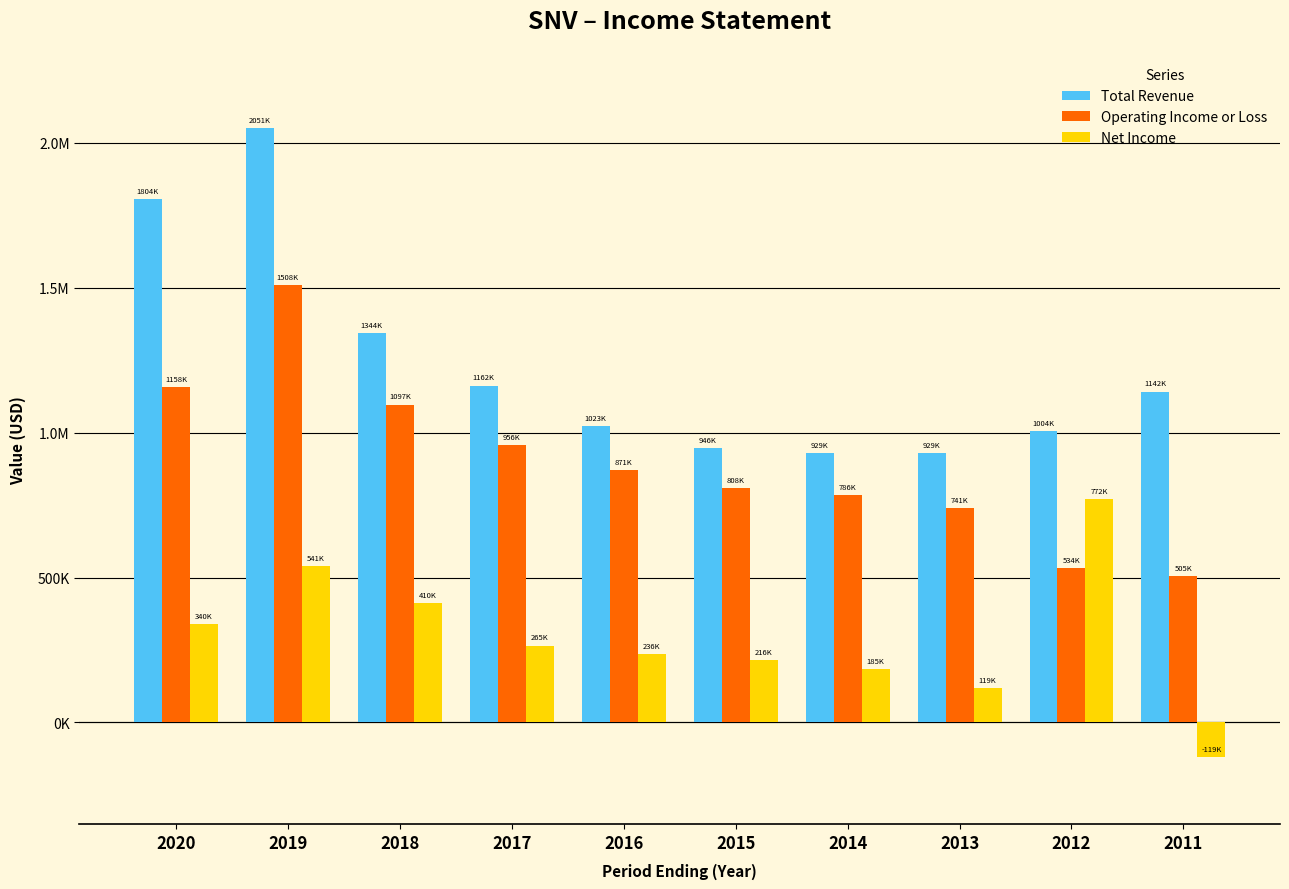

The value of Net Income at 2018 is 718807. True or false?

False